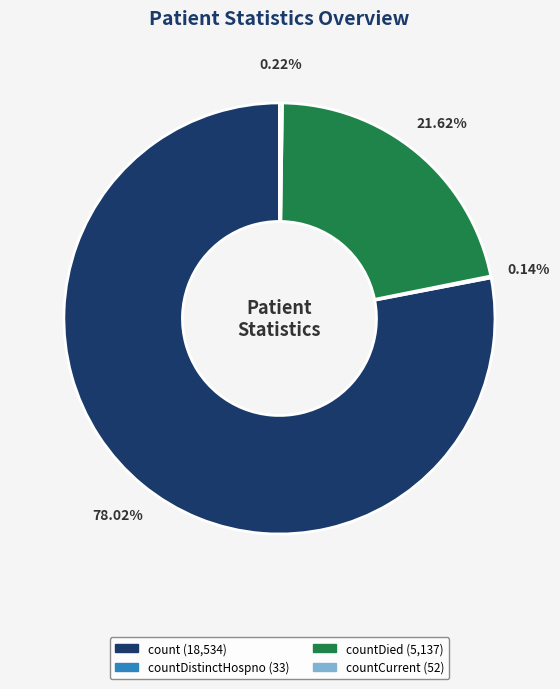

Does any single category account for the majority?

Yes